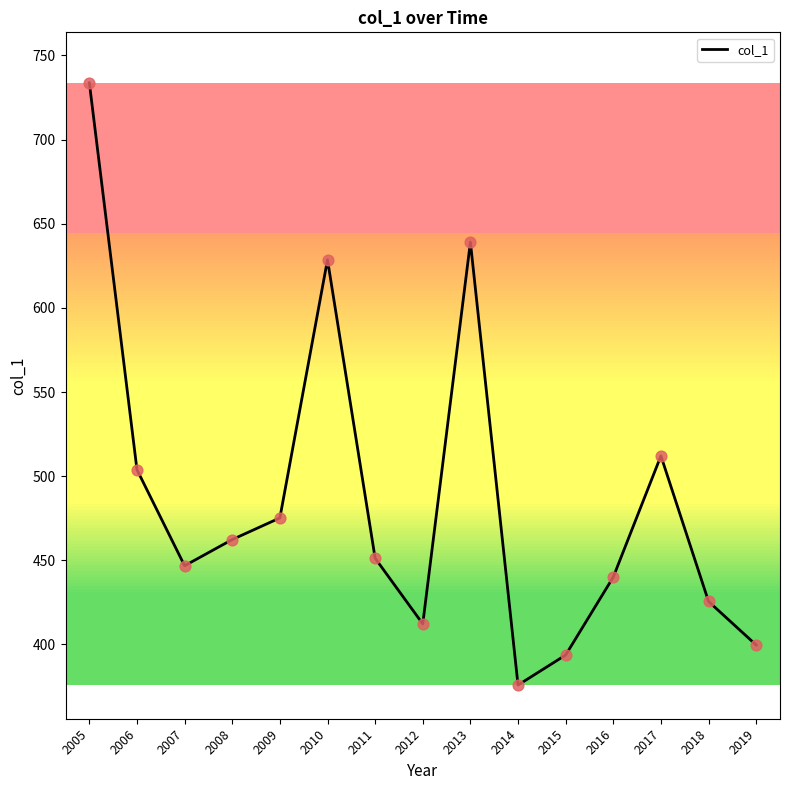

Approximately how many times larger is the value at 2012 compared to 2007?

0.9